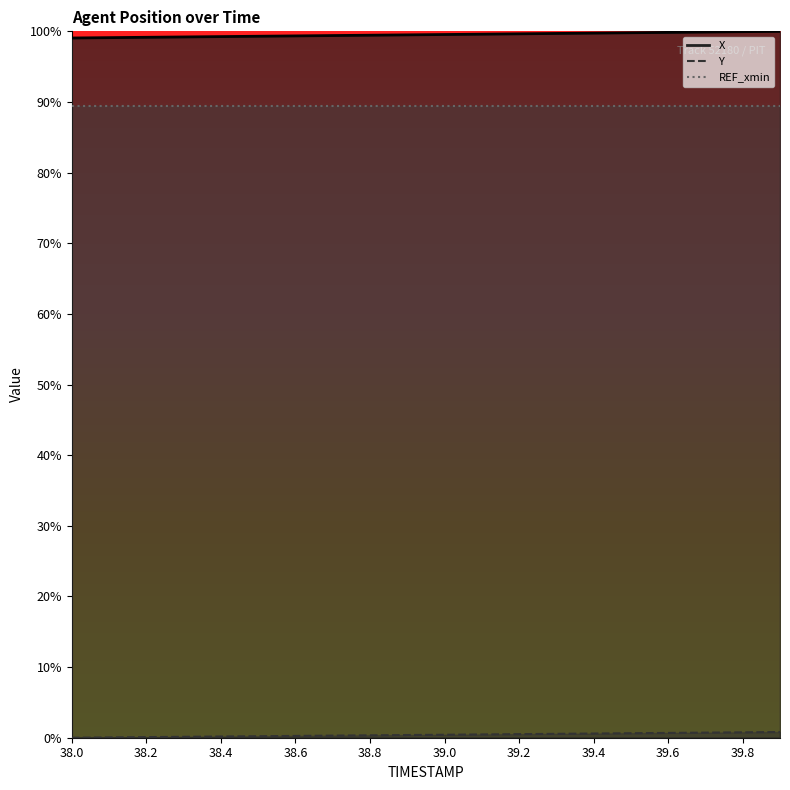

Which series has the largest range (max minus min)?

X